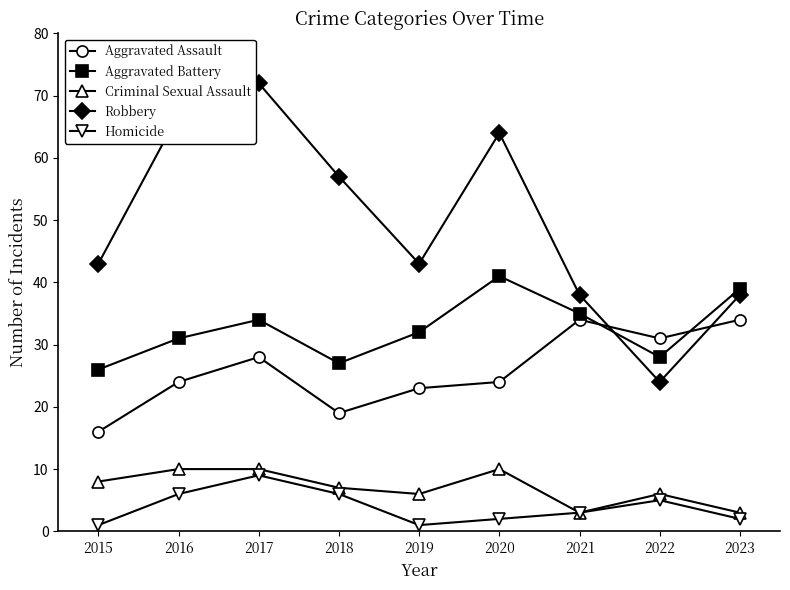

At which category is the sum across all series the highest?

2017